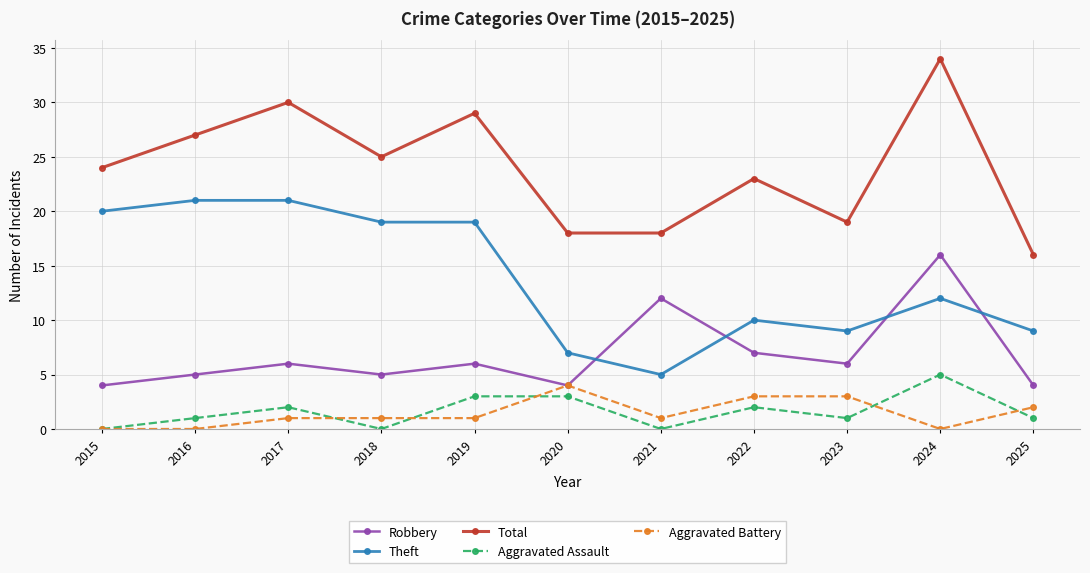

Which category has the highest value in the Aggravated Assault series?

2024